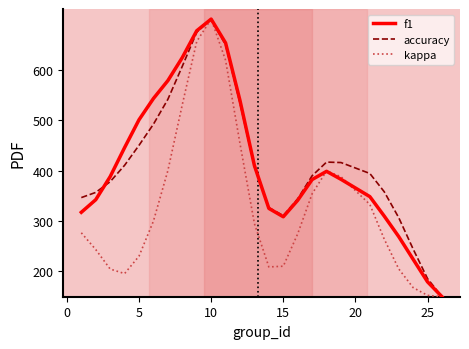

Does the chart display data point markers on the line(s)?

No